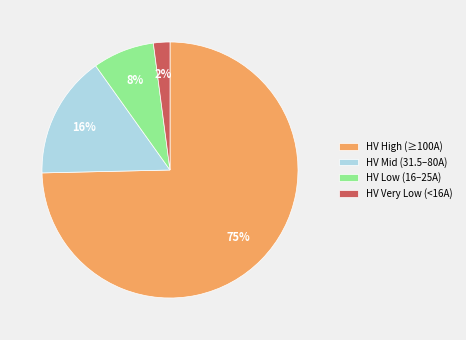

How many slices are in this pie chart?

4